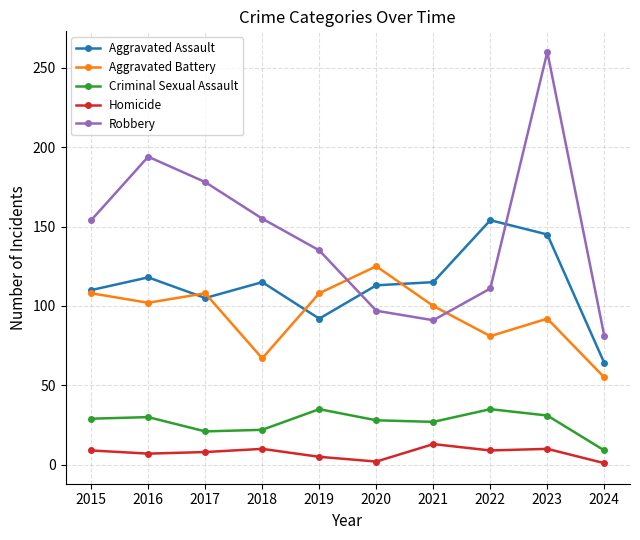

True or false: Aggravated Battery has a value of 108 at 2017.

True